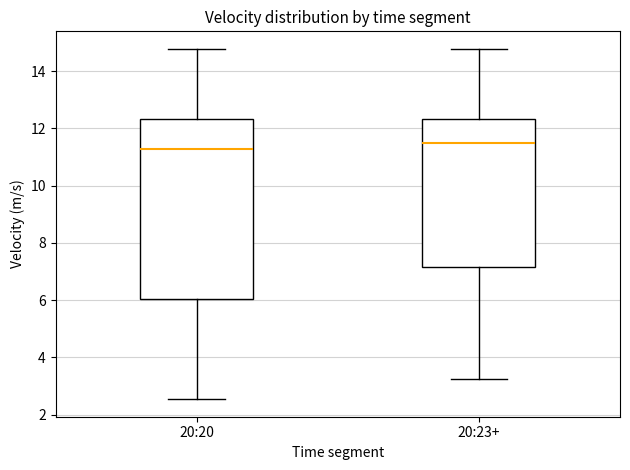

Comparing the boxes themselves (not the whiskers), which one is the tallest?

20:20